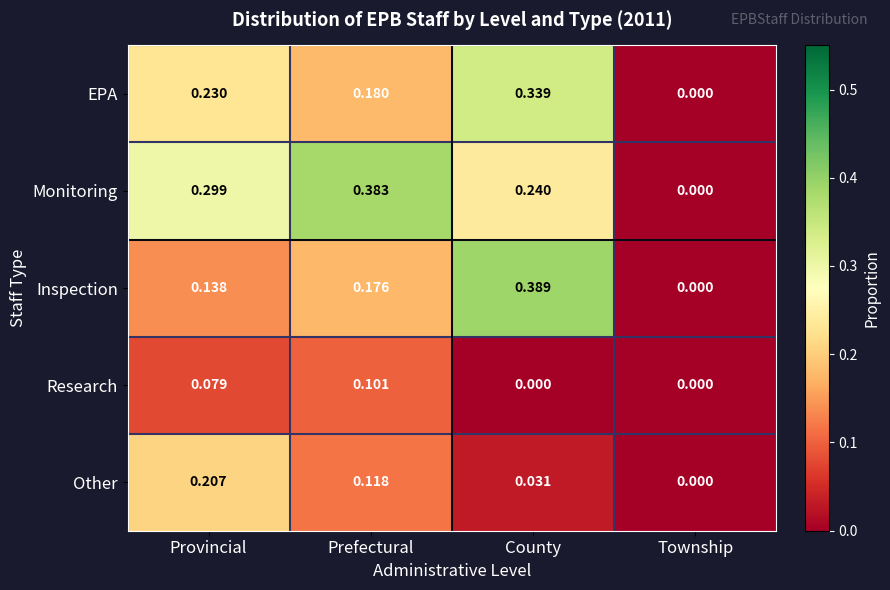

Which series has the largest range (max minus min)?

Inspection